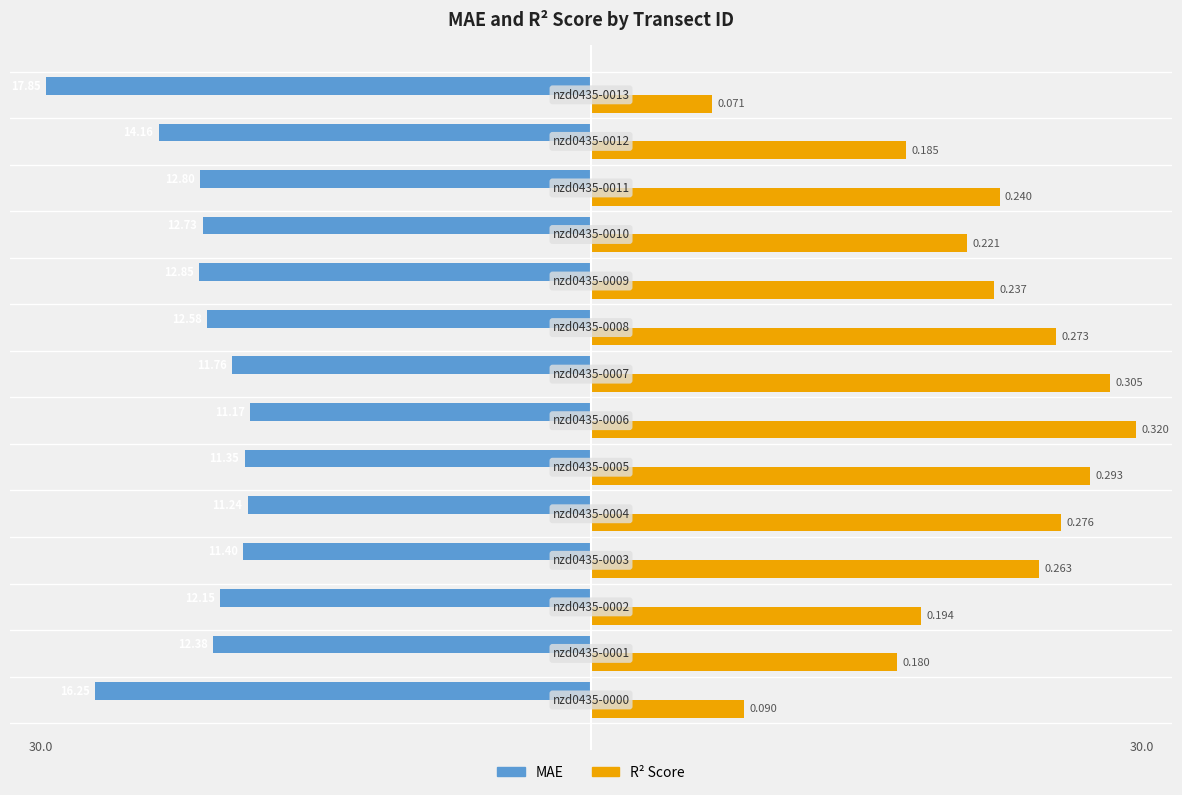

What are all the series names shown in the legend?

MAE, R² Score